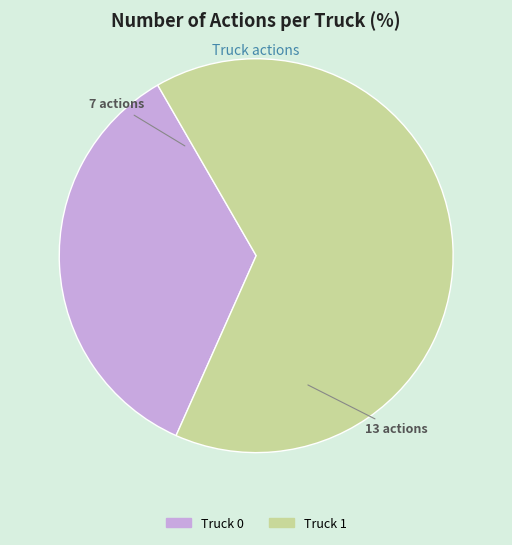

How many segments does this pie chart have?

2